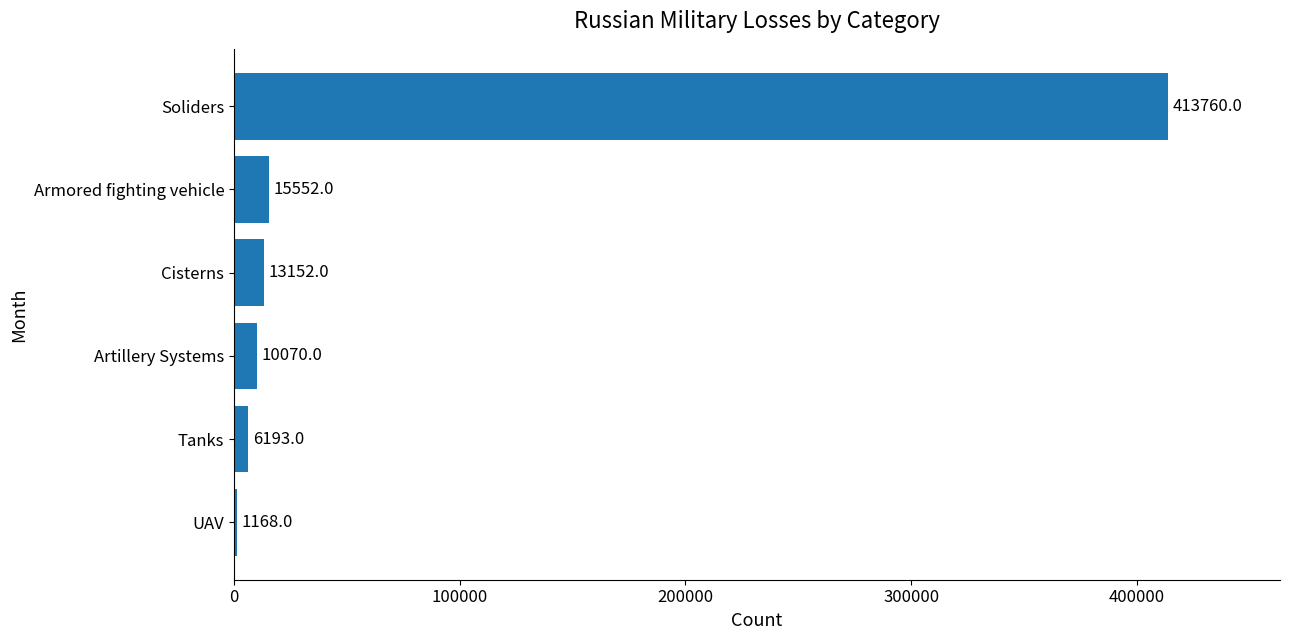

What is the change in value from UAV to Tanks?

+5025